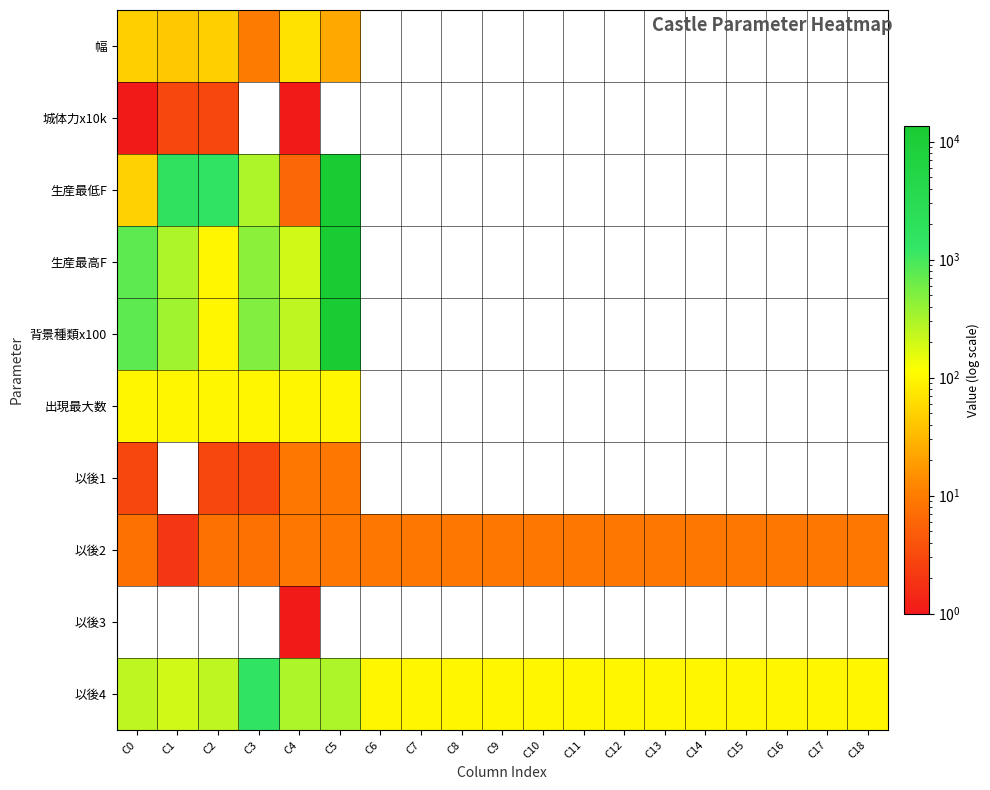

Reading right to left, what are all the values shown in this chart?

幅: C18=0	C17=0	C16=0	C15=0	C14=0	C13=0	C12=0	C11=0	C10=0	C9=0	C8=0	C7=0	C6=0	C5=23	C4=68	C3=10	C2=49	C1=42	C0=49
城体力x10k: C18=0	C17=0	C16=0	C15=0	C14=0	C13=0	C12=0	C11=0	C10=0	C9=0	C8=0	C7=0	C6=0	C5=0	C4=1	C3=0	C2=3	C1=3	C0=1
生産最低F: C18=0	C17=0	C16=0	C15=0	C14=0	C13=0	C12=0	C11=0	C10=0	C9=0	C8=0	C7=0	C6=0	C5=13500	C4=6	C3=300	C2=1500	C1=1800	C0=50
生産最高F: C18=0	C17=0	C16=0	C15=0	C14=0	C13=0	C12=0	C11=0	C10=0	C9=0	C8=0	C7=0	C6=0	C5=13500	C4=200	C3=450	C2=100	C1=300	C0=750
背景種類x100: C18=0	C17=0	C16=0	C15=0	C14=0	C13=0	C12=0	C11=0	C10=0	C9=0	C8=0	C7=0	C6=0	C5=13500	C4=250	C3=500	C2=100	C1=350	C0=750
出現最大数: C18=0	C17=0	C16=0	C15=0	C14=0	C13=0	C12=0	C11=0	C10=0	C9=0	C8=0	C7=0	C6=0	C5=100	C4=100	C3=100	C2=100	C1=100	C0=100
以後1: C18=0	C17=0	C16=0	C15=0	C14=0	C13=0	C12=0	C11=0	C10=0	C9=0	C8=0	C7=0	C6=0	C5=9	C4=9	C3=3	C2=3	C1=0	C0=3
以後2: C18=9	C17=9	C16=9	C15=9	C14=9	C13=9	C12=9	C11=9	C10=9	C9=9	C8=9	C7=9	C6=9	C5=9	C4=9	C3=8	C2=8	C1=2	C0=8
以後3: C18=0	C17=0	C16=0	C15=0	C14=0	C13=0	C12=0	C11=0	C10=0	C9=0	C8=0	C7=0	C6=0	C5=0	C4=1	C3=0	C2=0	C1=0	C0=0
以後4: C18=100	C17=100	C16=100	C15=100	C14=100	C13=100	C12=100	C11=100	C10=100	C9=100	C8=100	C7=100	C6=100	C5=300	C4=300	C3=1500	C2=250	C1=200	C0=250